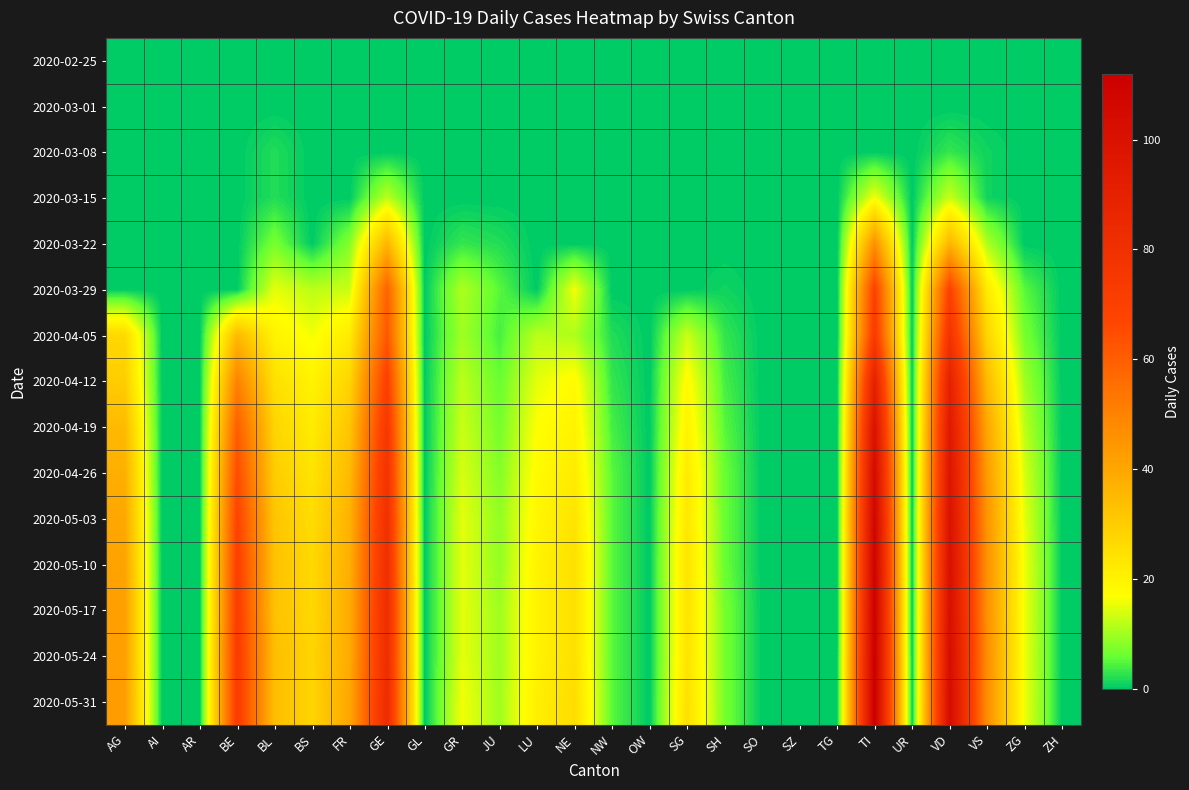

At which category is the sum across all series the highest?

TI